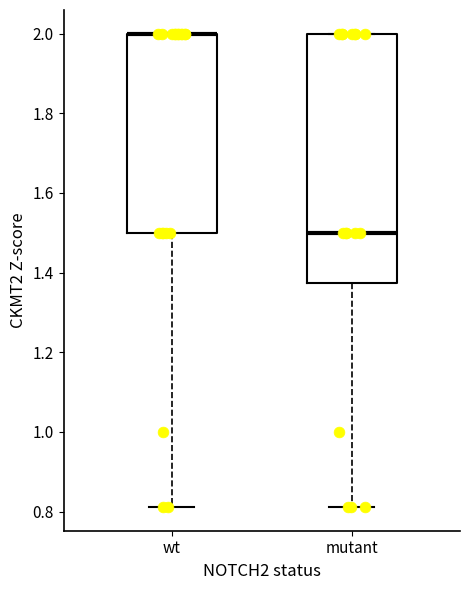

Reading left to right, transcribe this box plot: for each box, give where its median line is, the range the box spans, and where its two whiskers end, as read against the y-axis. The values are not printed on the chart, so give them approximately, as read against the axis.

wt: median 2.00 (drawn on the box's upper edge), box 1.50 to 2.00, whiskers 0.82 to 2.00
mutant: median 1.50, box 1.38 to 2.00, whiskers 0.82 to 2.00